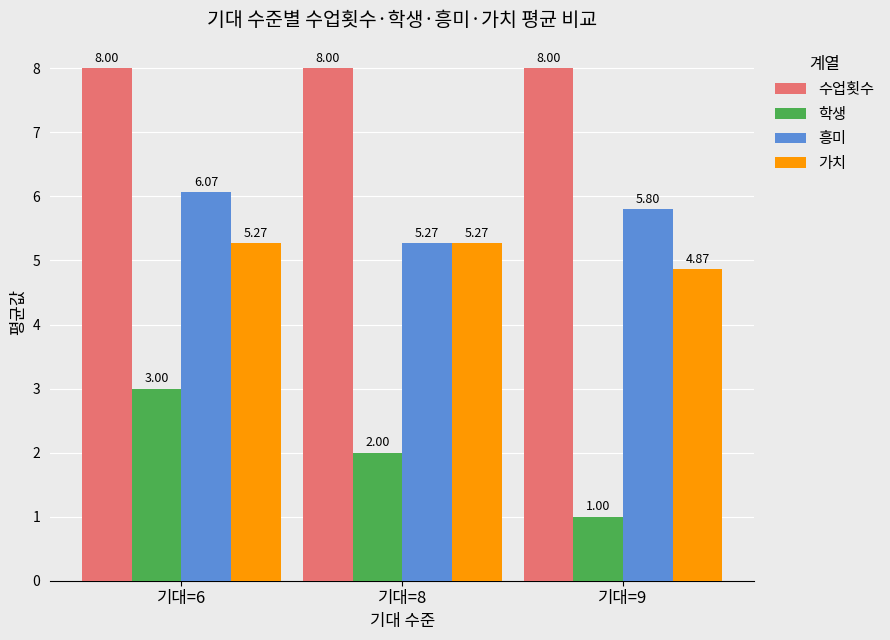

What is the difference between the maximum and minimum values in the 가치 series?

0.4